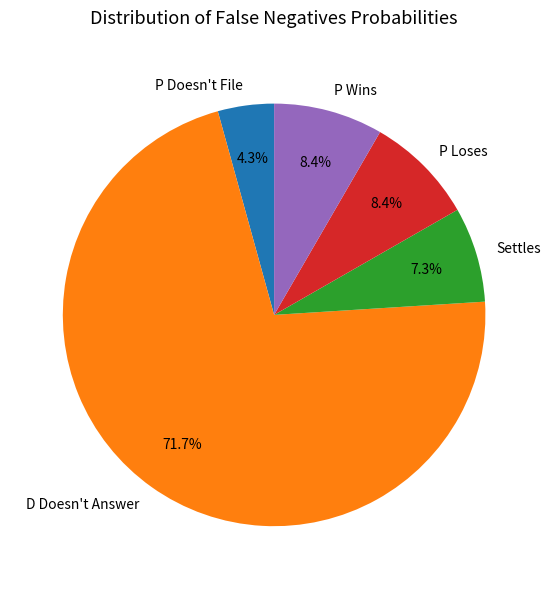

Combined, do P Doesn't File and D Doesn't Answer account for over 50%?

Yes